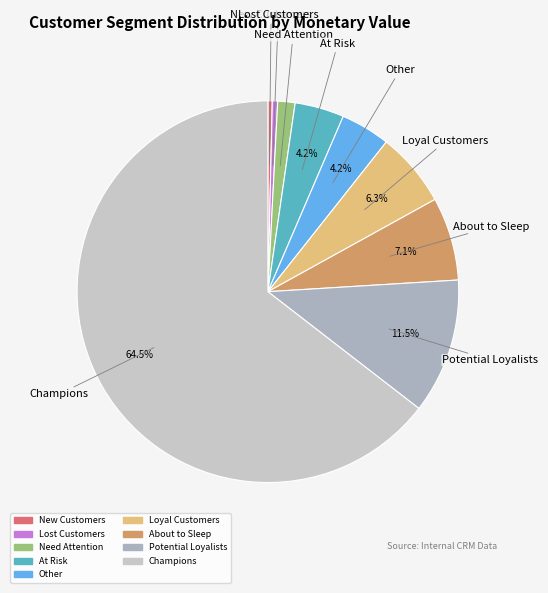

What percentage is the Loyal Customers slice, to the nearest percent?

6%